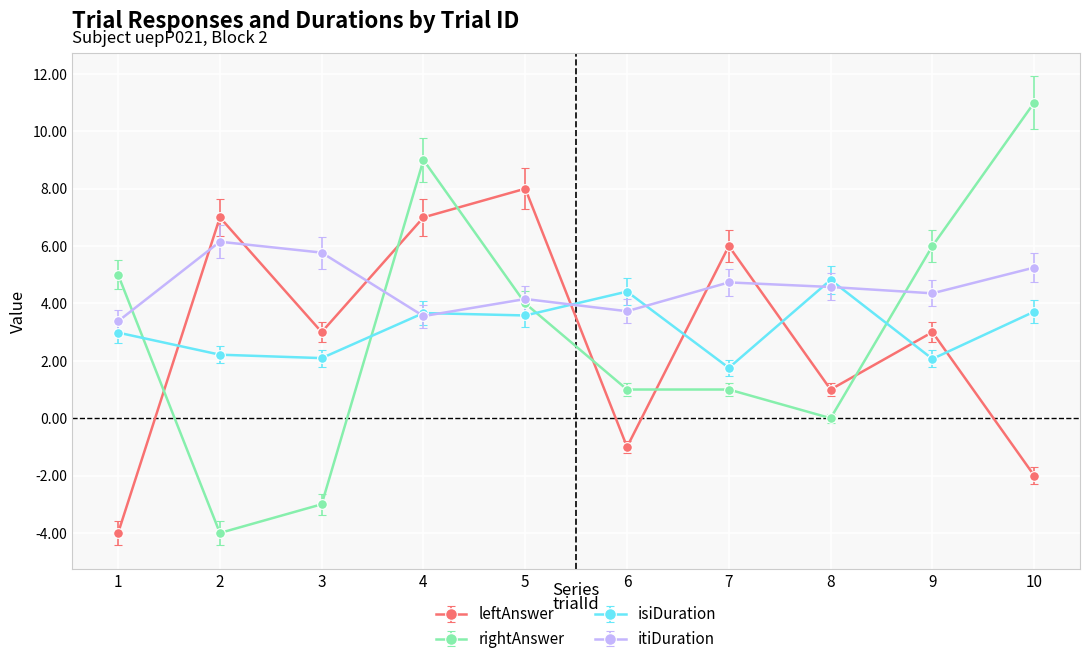

At which category is the sum across all series the highest?

4